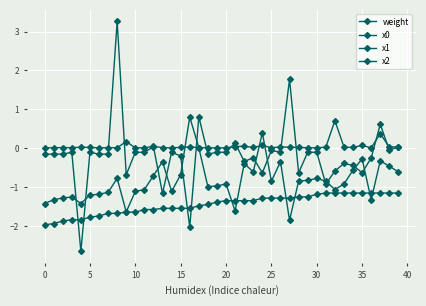

Count the number of categories in the chart.

40